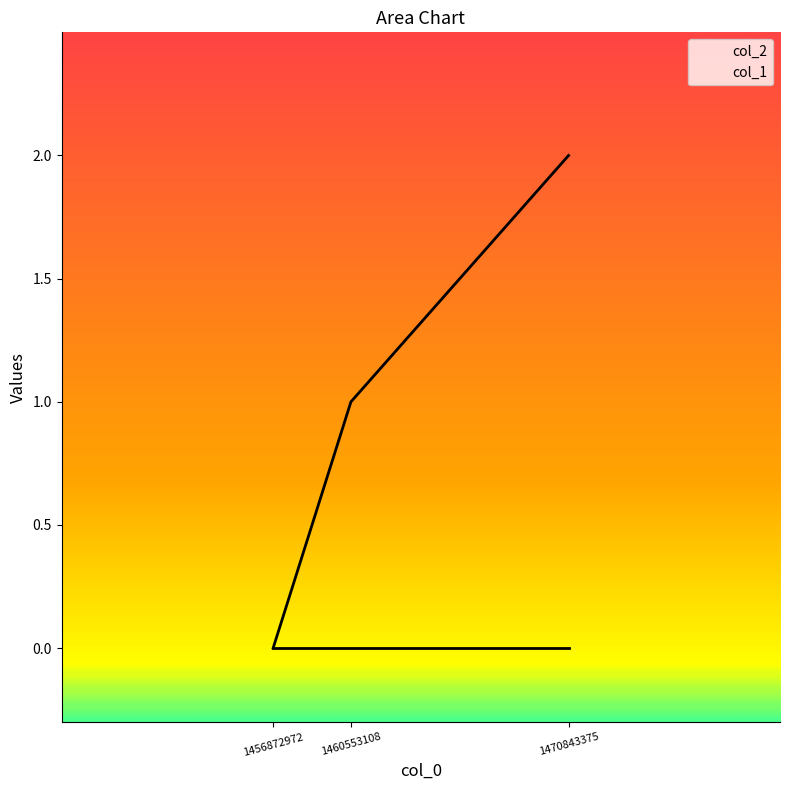

What is the average value?

1